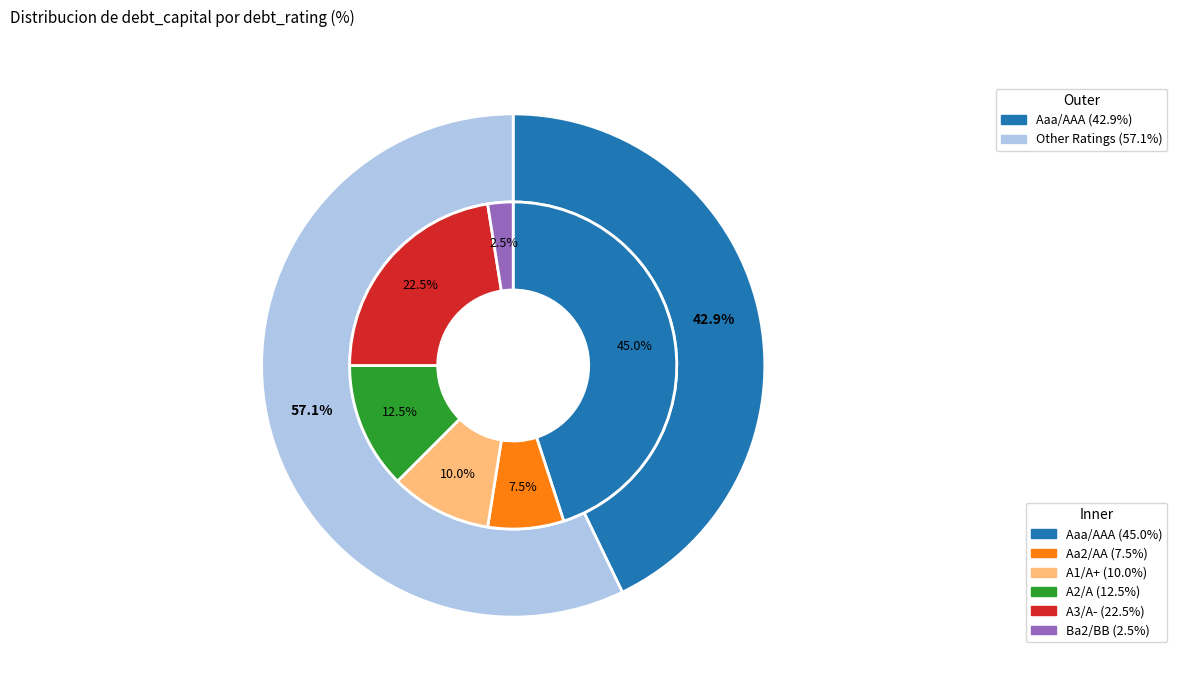

What is the change in value from Aa2/AA to A3/A-?

+0.2